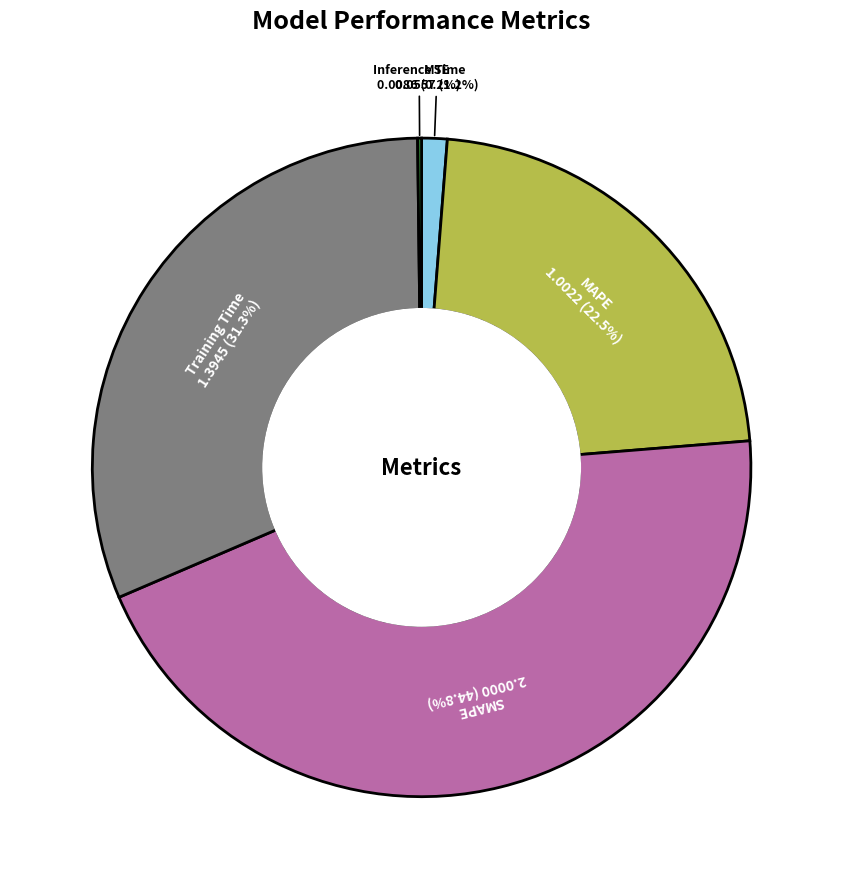

What is the largest slice in the pie chart?

SMAPE